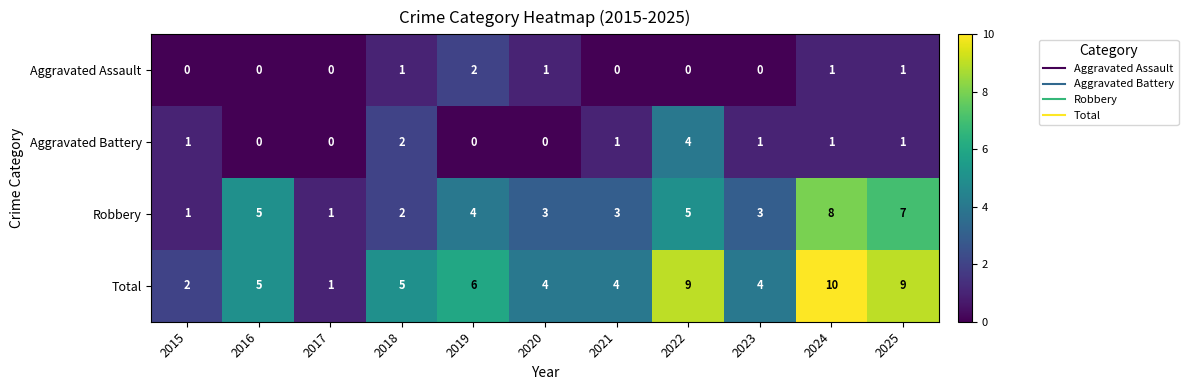

How many Total values are between 4 and 9?

8